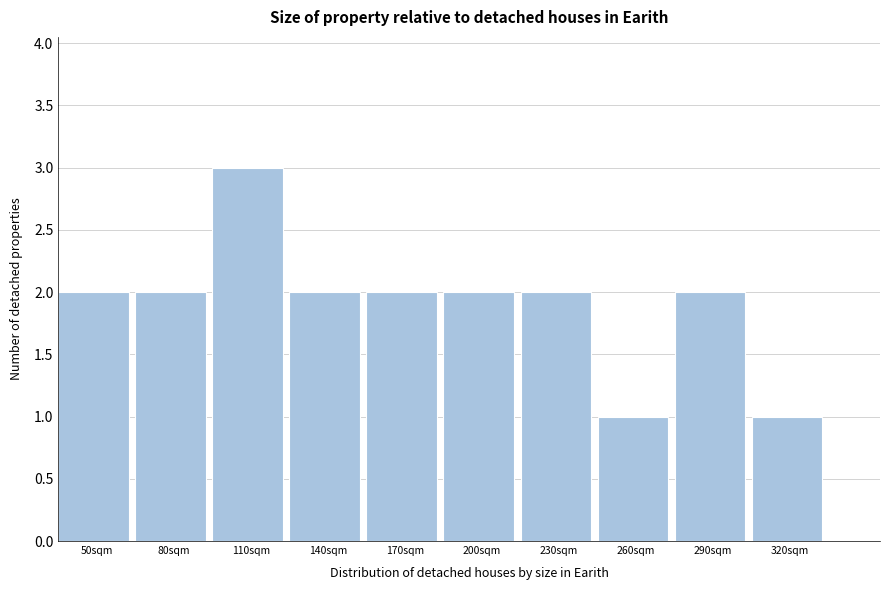

Reading left to right, list all the values displayed in this chart.

2	2	3	2	2	2	2	1	2	1